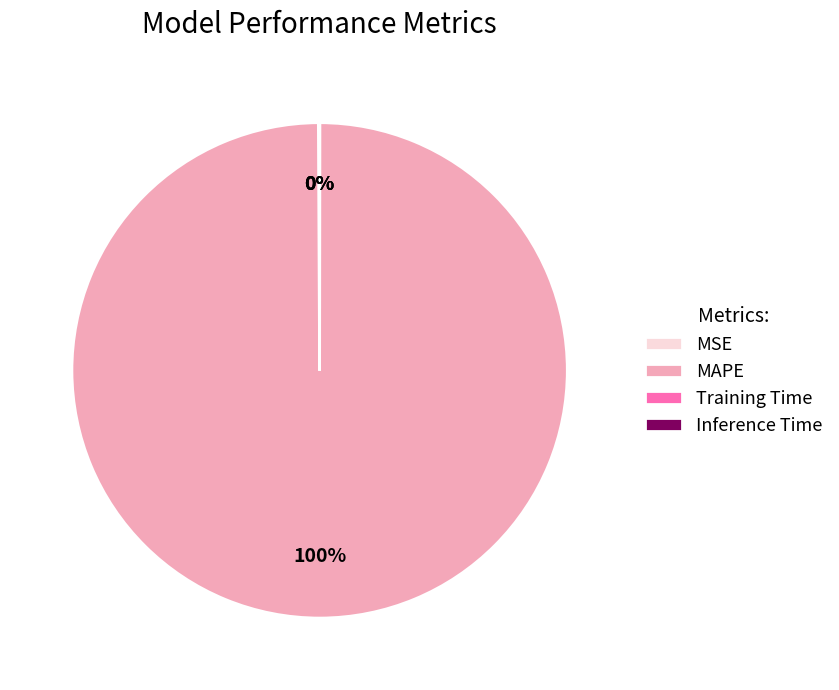

Which category has the biggest portion of the pie?

MAPE